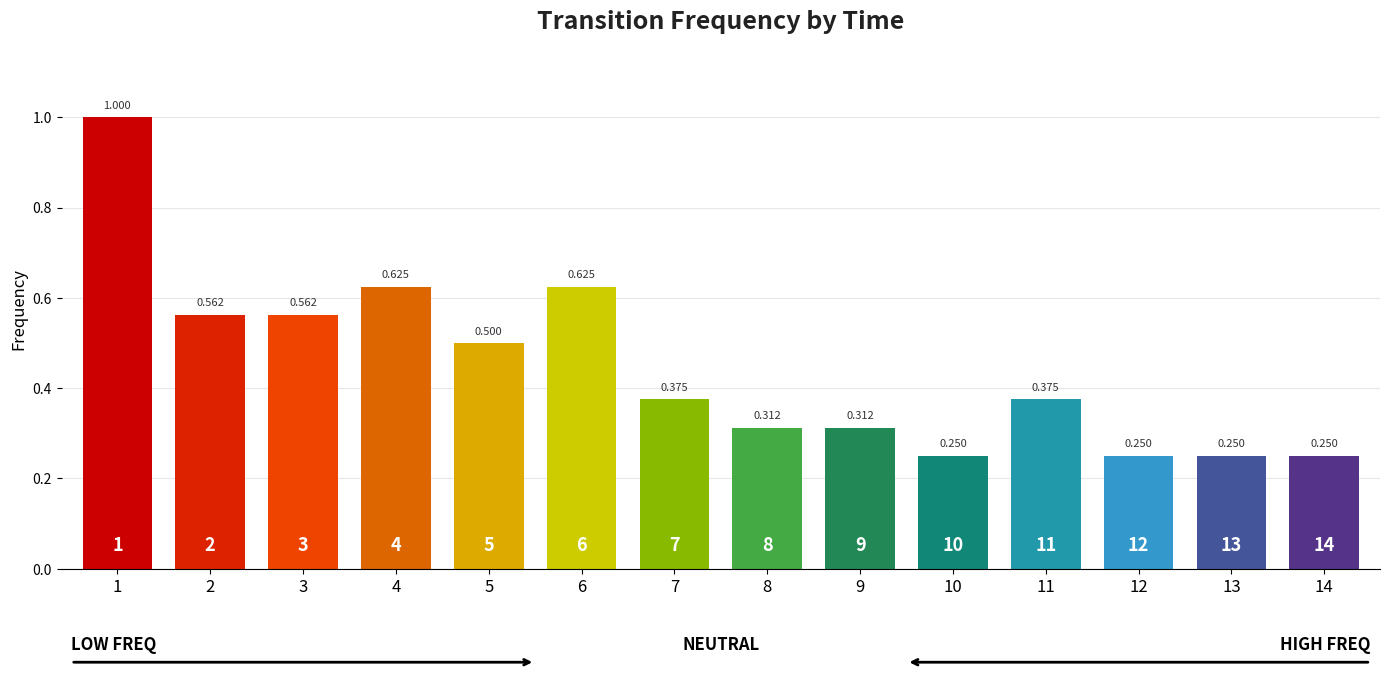

Count the number of categories in the chart.

14